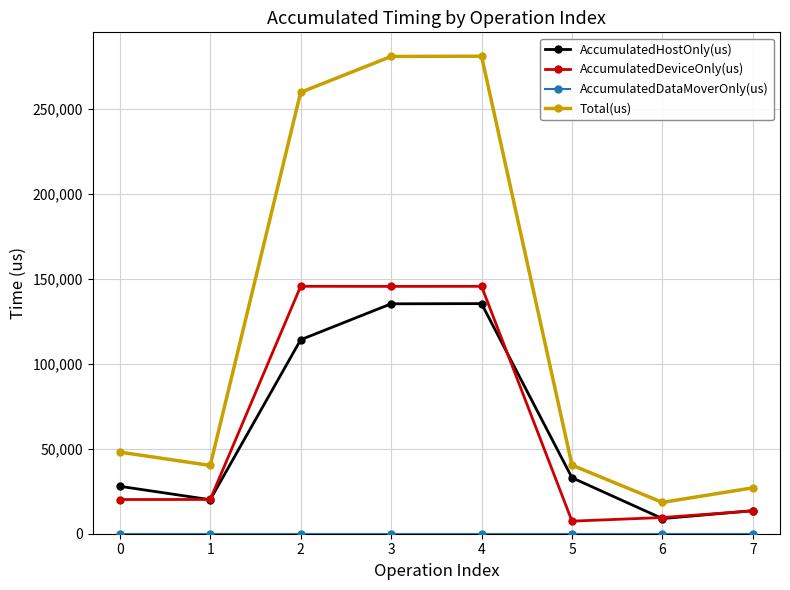

What is the spread (max minus min) of values at 6?

18421.0